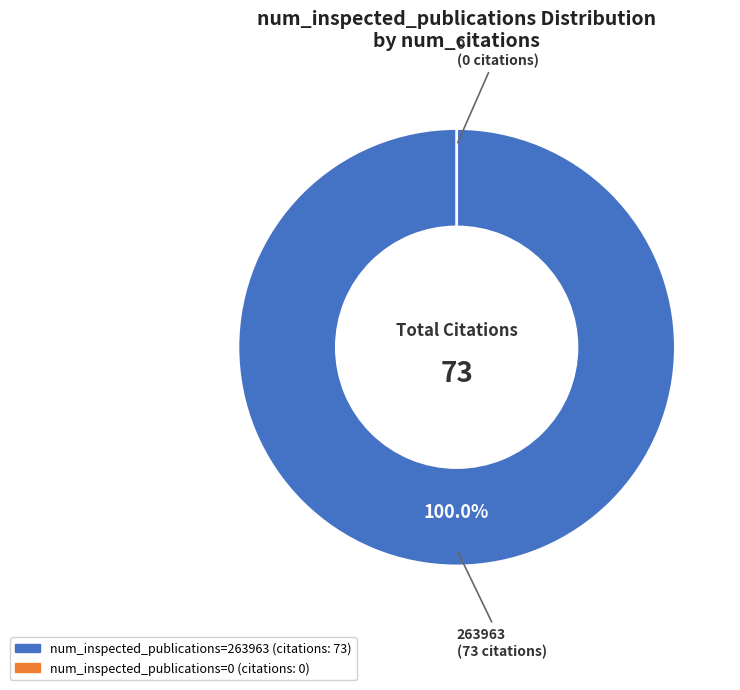

Combined, what portion of the pie is 0 and 263963?

100.0%